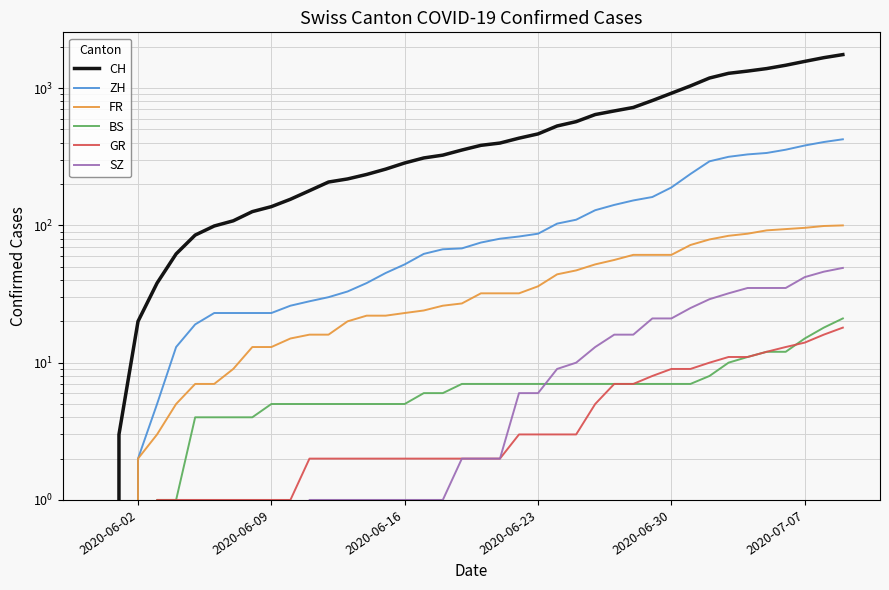

How many data points in SZ are less than 2?

19